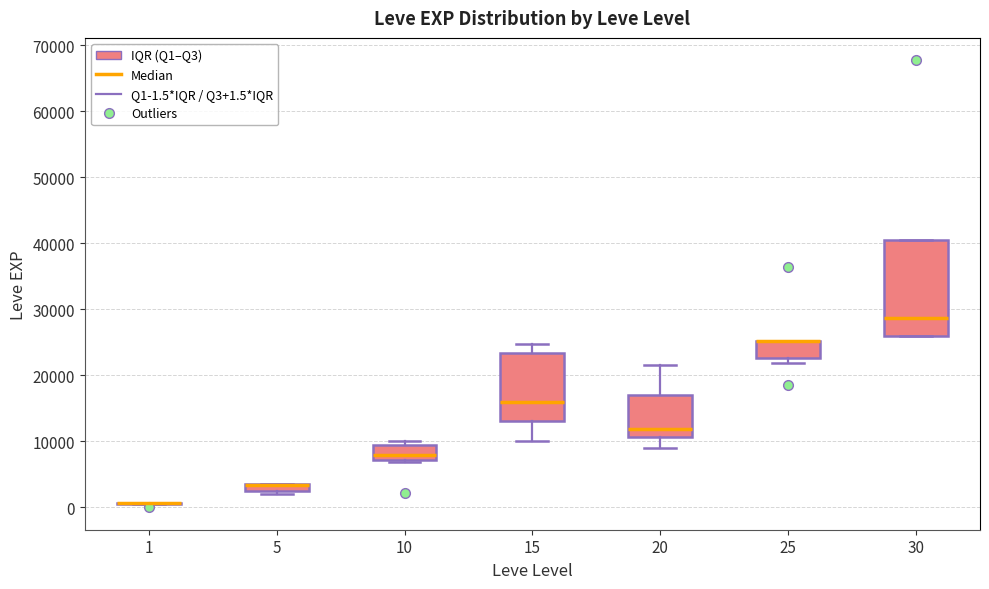

Where is the upper edge of the box at x = 5 on the y-axis? The values are not printed on the chart, so give them approximately, as read against the axis.

4000